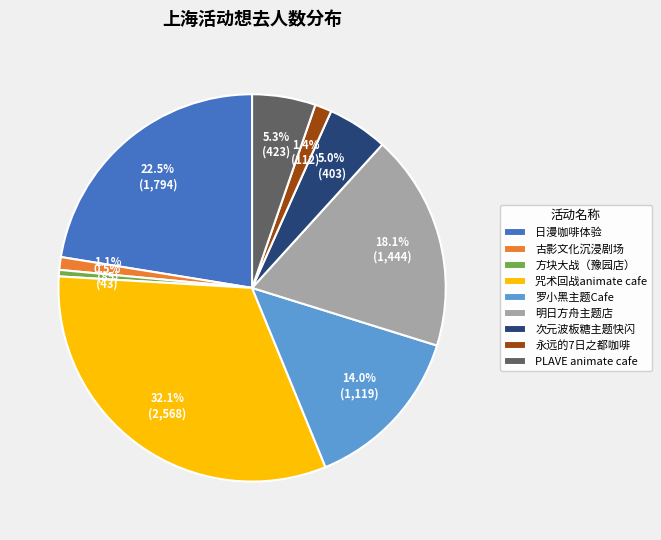

Is there any slice that represents more than half of the pie?

No